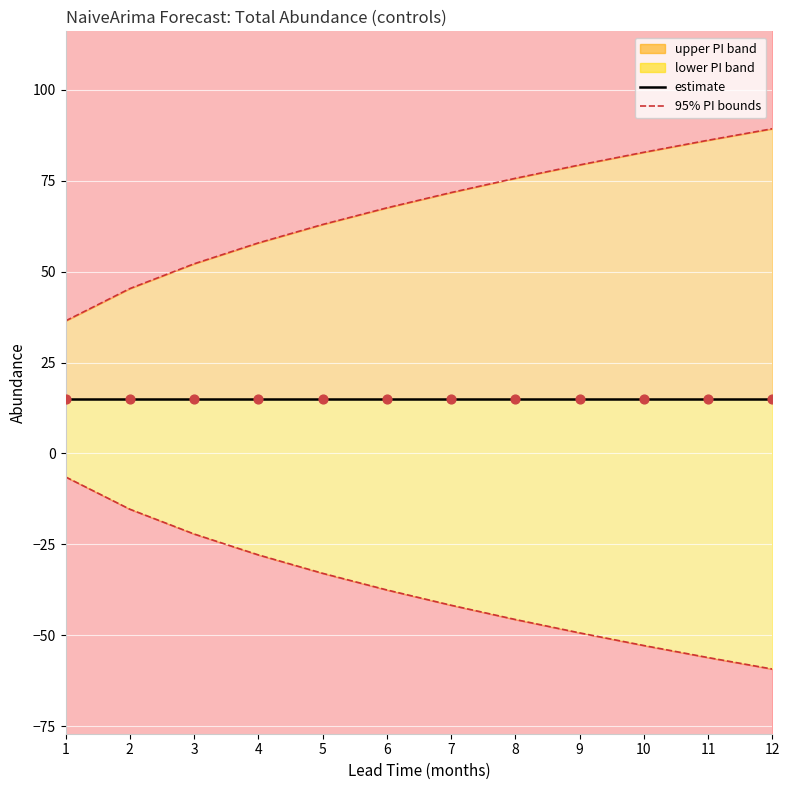

Is the value of estimate at 3 greater than the value of lower PI at 1?

Yes